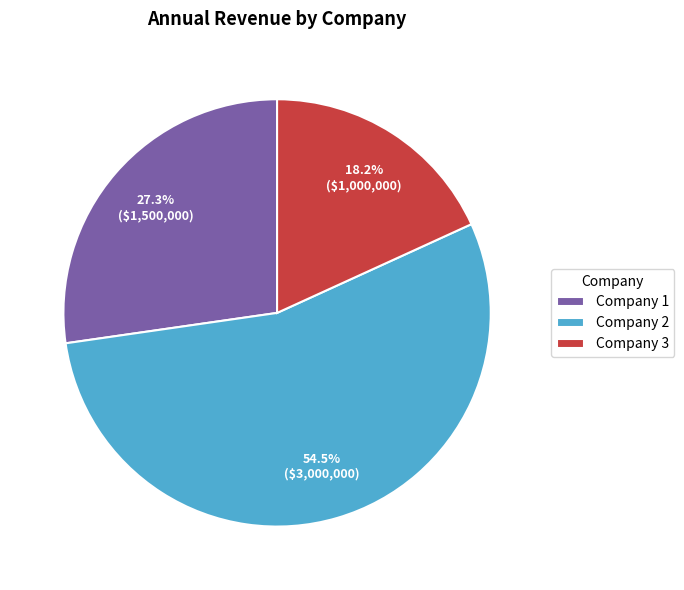

Approximately how many times larger is the value at Company 1 compared to Company 3?

1.5